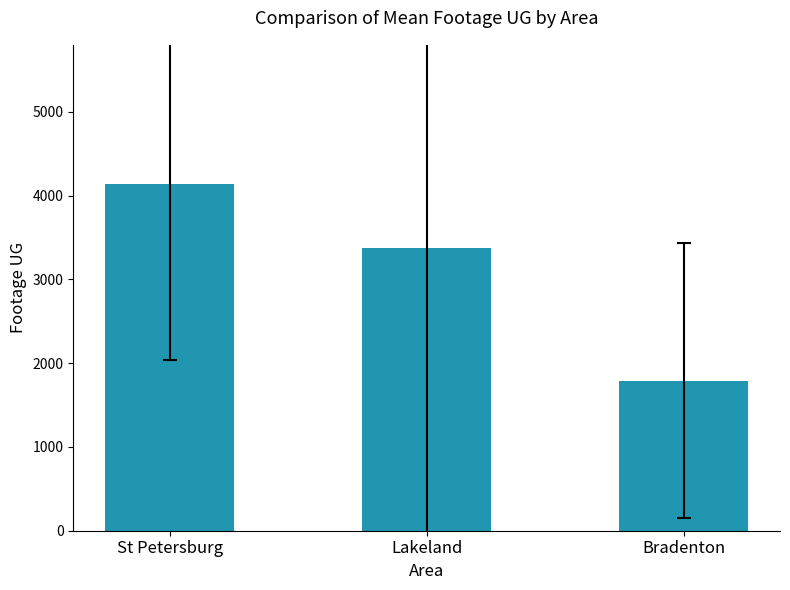

What is the label of the 1st bar from the left?

St Petersburg